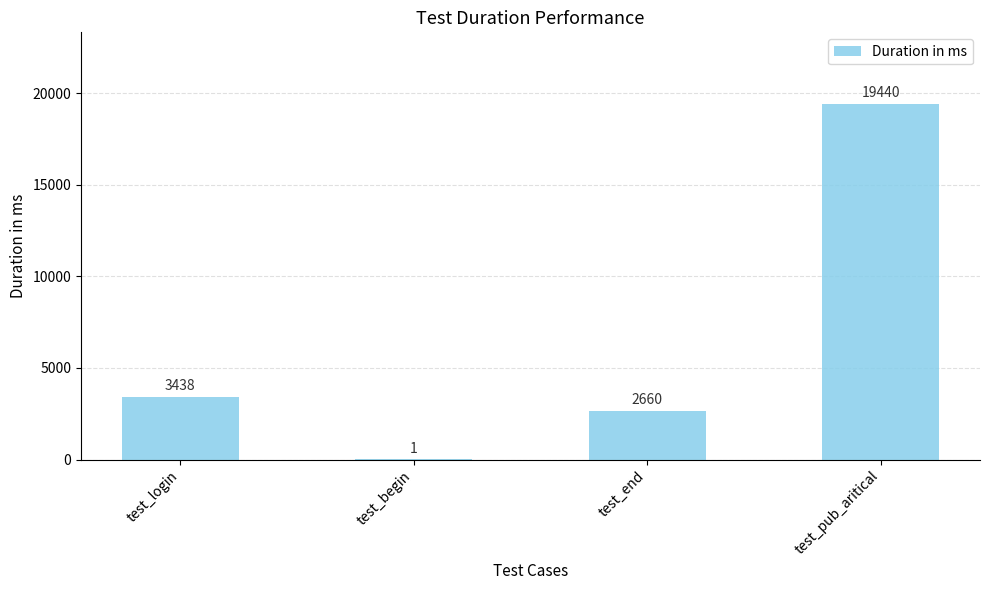

What is the change in value from test_login to test_end?

-778